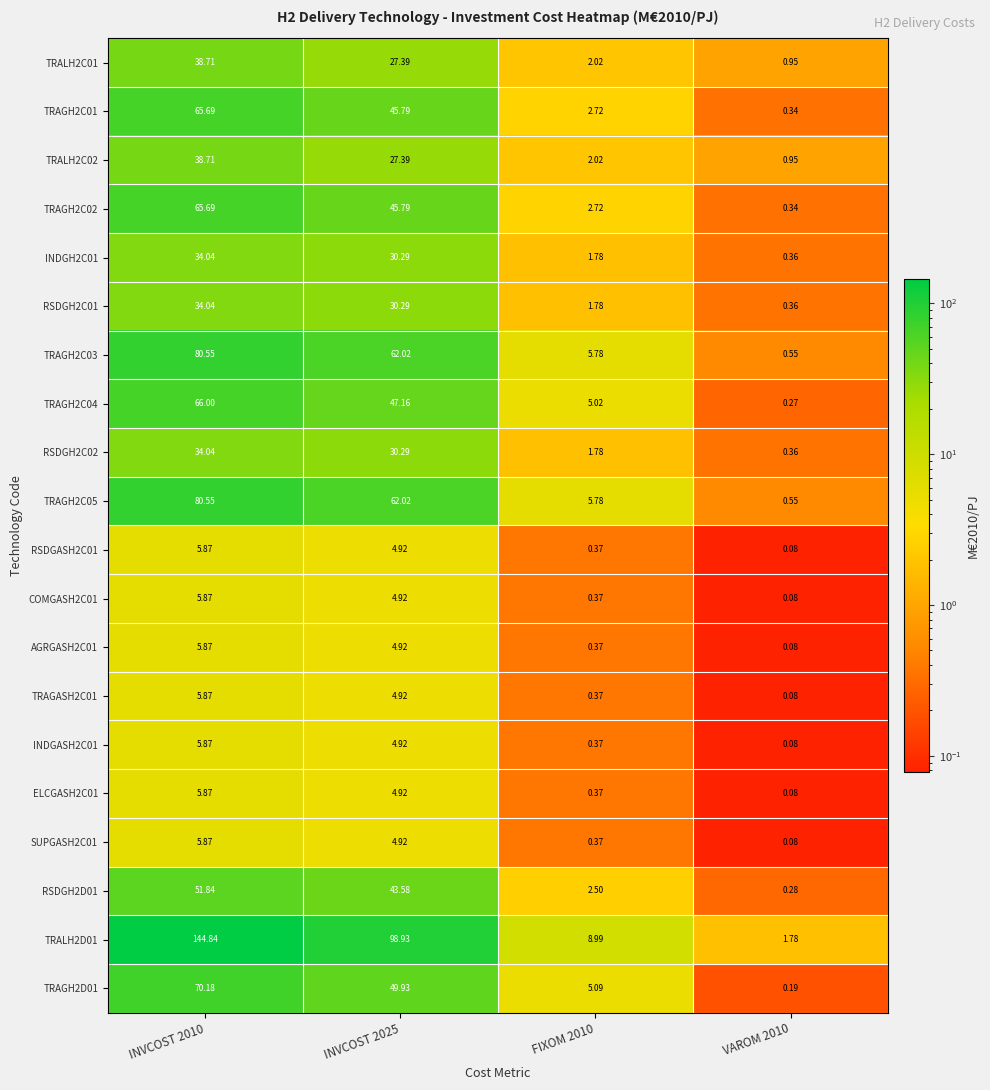

Is the value of AGRGASH2C01 at VAROM 2010 greater than the value of TRAGH2D01 at FIXOM 2010?

No